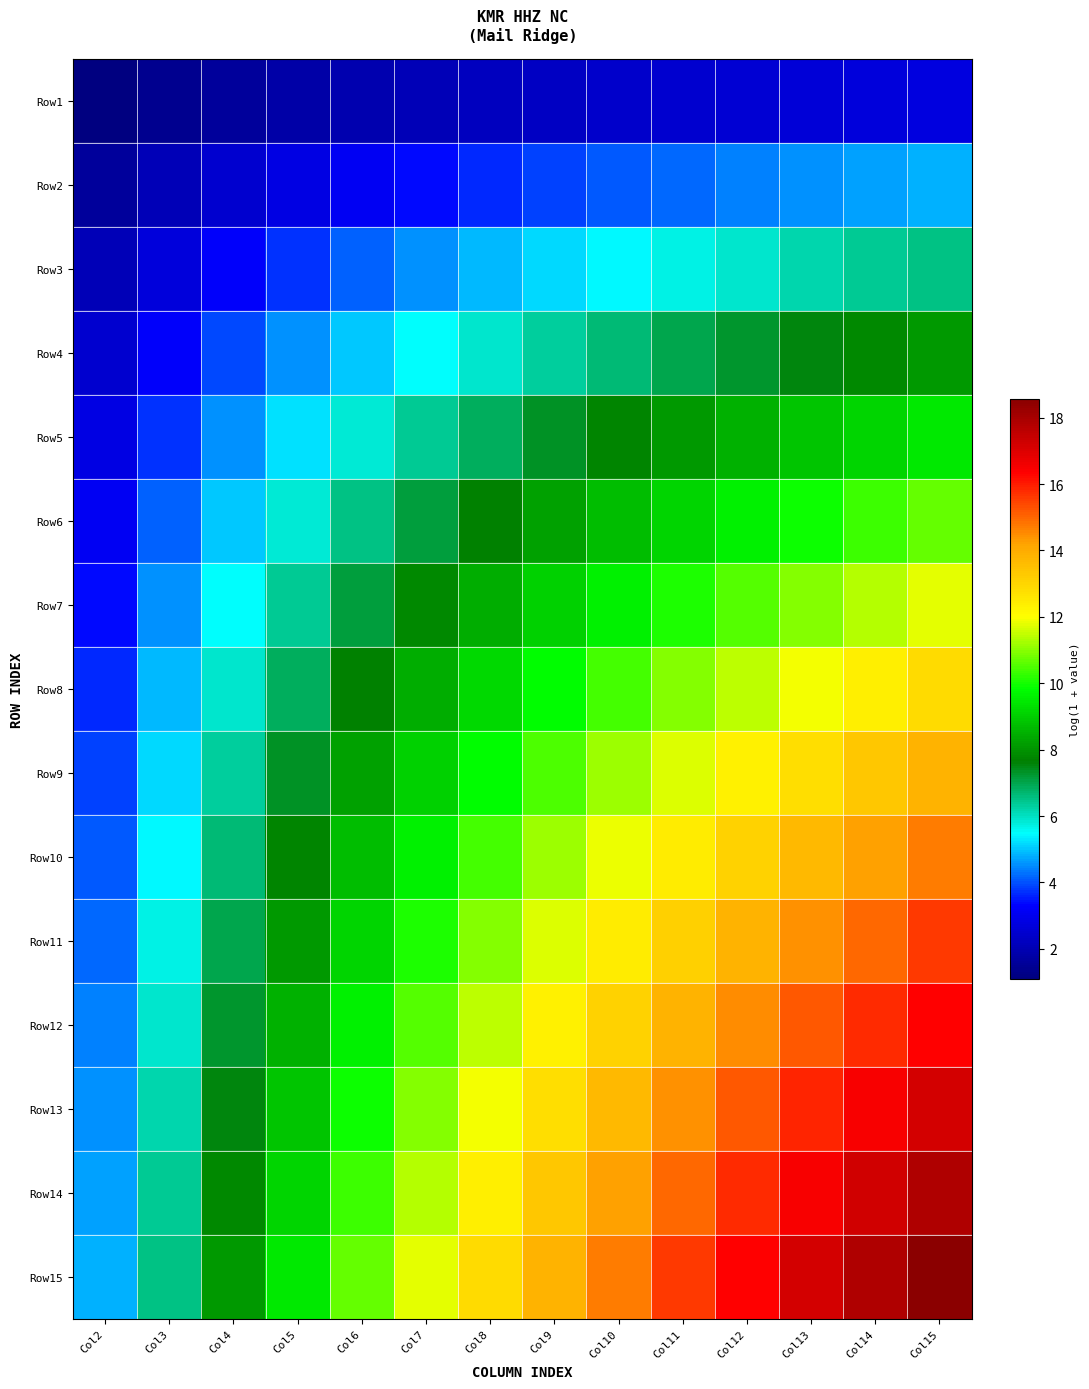

Reading left to right, transcribe all the data shown in this chart.

Row1: Col2=1.1	Col3=1.4	Col4=1.6	Col5=1.8	Col6=1.9	Col7=2.1	Col8=2.2	Col9=2.3	Col10=2.4	Col11=2.5	Col12=2.6	Col13=2.6	Col14=2.7	Col15=2.8
Row2: Col2=1.6	Col3=2.1	Col4=2.5	Col5=2.8	Col6=3.1	Col7=3.4	Col8=3.6	Col9=3.9	Col10=4.0	Col11=4.2	Col12=4.4	Col13=4.5	Col14=4.7	Col15=4.8
Row3: Col2=2.1	Col3=2.7	Col4=3.3	Col5=3.7	Col6=4.2	Col7=4.5	Col8=4.9	Col9=5.2	Col10=5.4	Col11=5.7	Col12=5.9	Col13=6.2	Col14=6.4	Col15=6.5
Row4: Col2=2.5	Col3=3.3	Col4=3.9	Col5=4.5	Col6=5.0	Col7=5.5	Col8=5.9	Col9=6.3	Col10=6.7	Col11=7.0	Col12=7.3	Col13=7.6	Col14=7.8	Col15=8.1
Row5: Col2=2.8	Col3=3.7	Col4=4.5	Col5=5.2	Col6=5.8	Col7=6.4	Col8=6.9	Col9=7.3	Col10=7.7	Col11=8.1	Col12=8.5	Col13=8.8	Col14=9.1	Col15=9.4
Row6: Col2=3.1	Col3=4.2	Col4=5.0	Col5=5.8	Col6=6.5	Col7=7.1	Col8=7.7	Col9=8.2	Col10=8.7	Col11=9.1	Col12=9.6	Col13=9.9	Col14=10.3	Col15=10.7
Row7: Col2=3.4	Col3=4.5	Col4=5.5	Col5=6.4	Col6=7.1	Col7=7.8	Col8=8.5	Col9=9.0	Col10=9.6	Col11=10.1	Col12=10.5	Col13=11.0	Col14=11.4	Col15=11.8
Row8: Col2=3.6	Col3=4.9	Col4=5.9	Col5=6.9	Col6=7.7	Col7=8.5	Col8=9.2	Col9=9.8	Col10=10.4	Col11=10.9	Col12=11.5	Col13=11.9	Col14=12.4	Col15=12.8
Row9: Col2=3.9	Col3=5.2	Col4=6.3	Col5=7.3	Col6=8.2	Col7=9.0	Col8=9.8	Col9=10.5	Col10=11.1	Col11=11.7	Col12=12.3	Col13=12.8	Col14=13.3	Col15=13.8
Row10: Col2=4.0	Col3=5.4	Col4=6.7	Col5=7.7	Col6=8.7	Col7=9.6	Col8=10.4	Col9=11.1	Col10=11.8	Col11=12.5	Col12=13.1	Col13=13.7	Col14=14.2	Col15=14.7
Row11: Col2=4.2	Col3=5.7	Col4=7.0	Col5=8.1	Col6=9.1	Col7=10.1	Col8=10.9	Col9=11.7	Col10=12.5	Col11=13.2	Col12=13.8	Col13=14.4	Col14=15.0	Col15=15.6
Row12: Col2=4.4	Col3=5.9	Col4=7.3	Col5=8.5	Col6=9.6	Col7=10.5	Col8=11.5	Col9=12.3	Col10=13.1	Col11=13.8	Col12=14.5	Col13=15.2	Col14=15.8	Col15=16.4
Row13: Col2=4.5	Col3=6.2	Col4=7.6	Col5=8.8	Col6=9.9	Col7=11.0	Col8=11.9	Col9=12.8	Col10=13.7	Col11=14.4	Col12=15.2	Col13=15.9	Col14=16.5	Col15=17.1
Row14: Col2=4.7	Col3=6.4	Col4=7.8	Col5=9.1	Col6=10.3	Col7=11.4	Col8=12.4	Col9=13.3	Col10=14.2	Col11=15.0	Col12=15.8	Col13=16.5	Col14=17.2	Col15=17.9
Row15: Col2=4.8	Col3=6.5	Col4=8.1	Col5=9.4	Col6=10.7	Col7=11.8	Col8=12.8	Col9=13.8	Col10=14.7	Col11=15.6	Col12=16.4	Col13=17.1	Col14=17.9	Col15=18.6